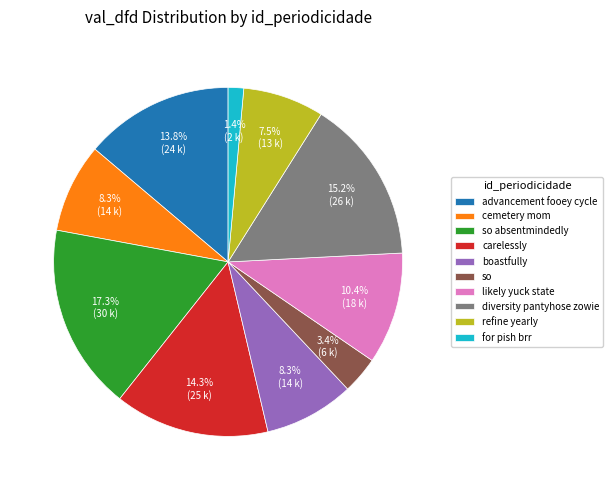

Which slice is the smallest?

for pish brr